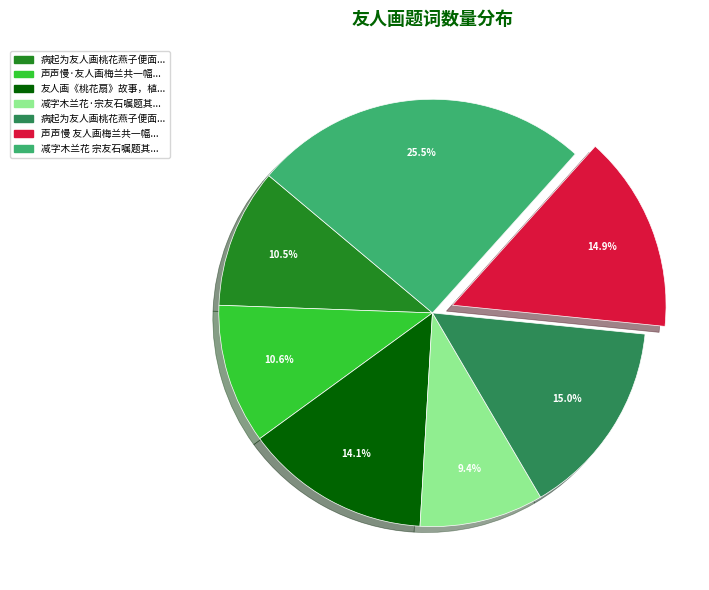

Does any single category account for the majority?

No